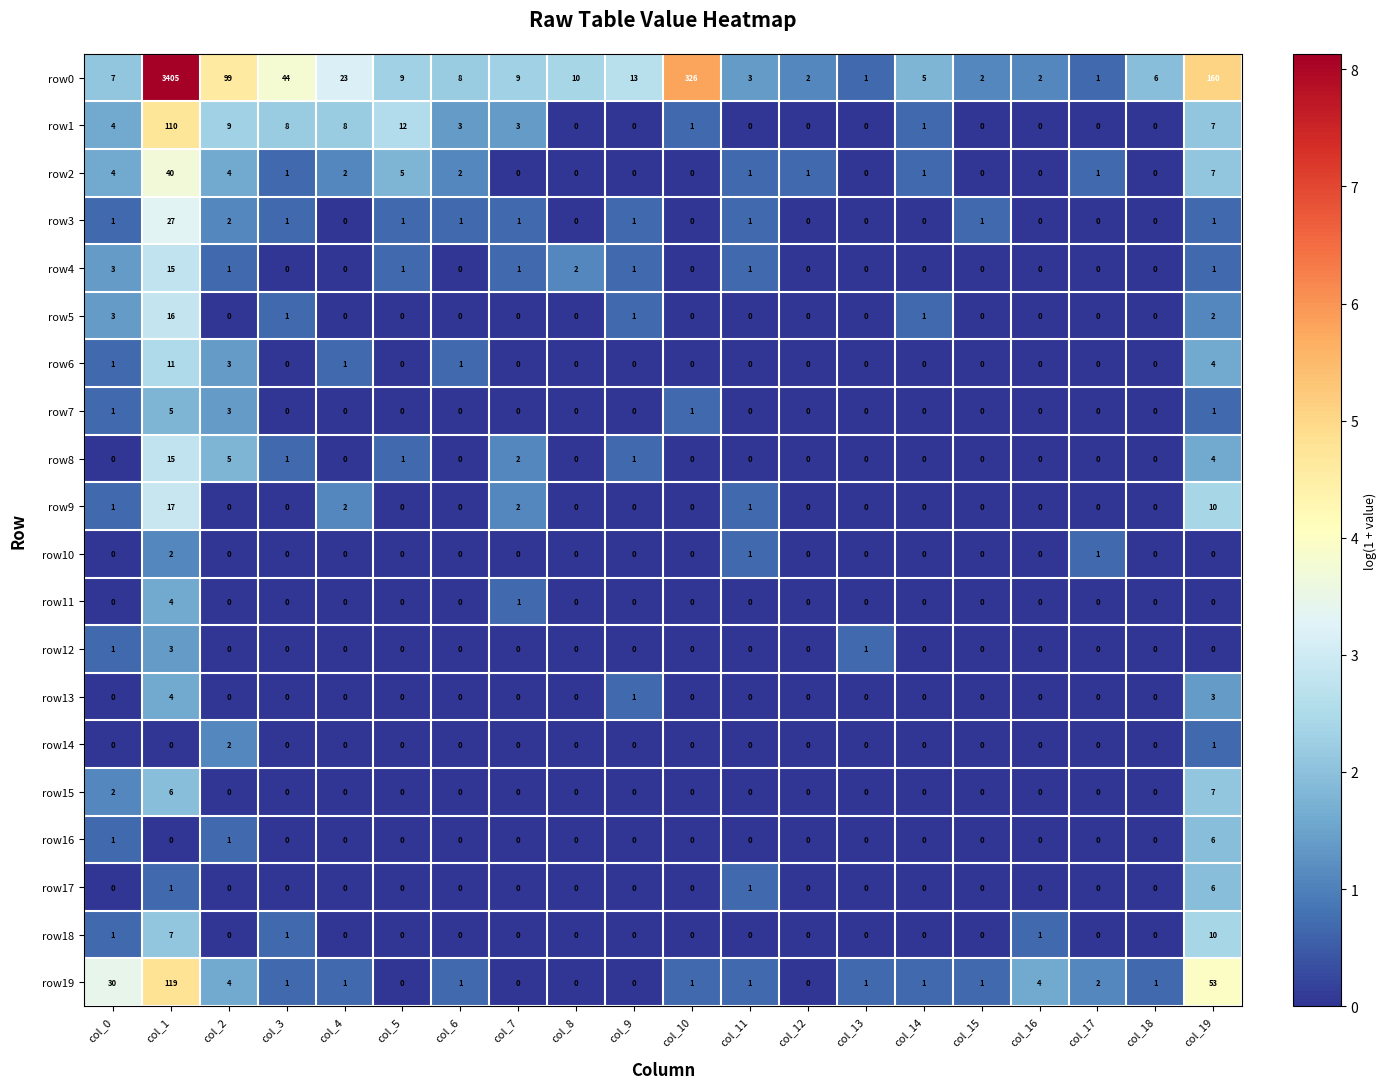

Count the number of categories in the chart.

20